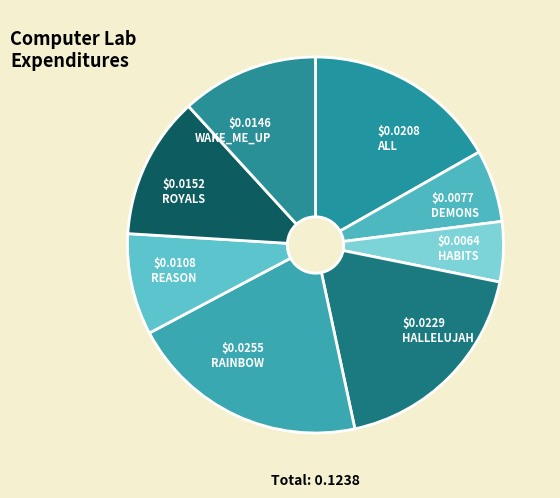

What percentage do REASON and DEMONS together represent?

14.9%